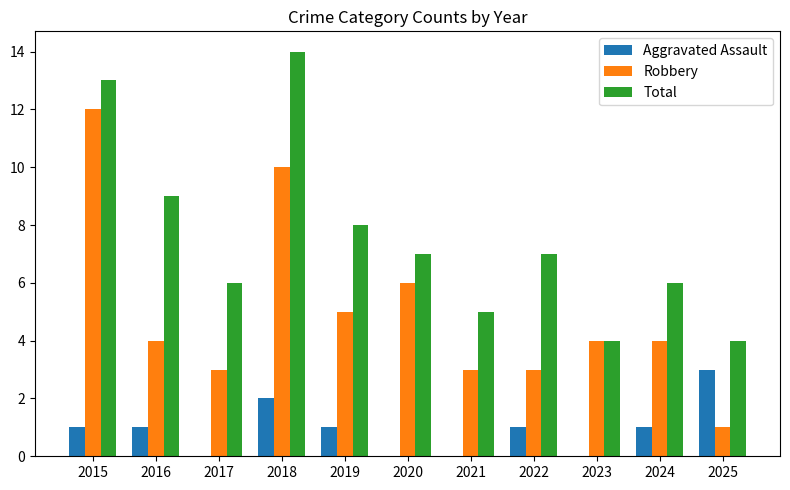

Are the bars grouped side by side (vs. stacked)?

Yes